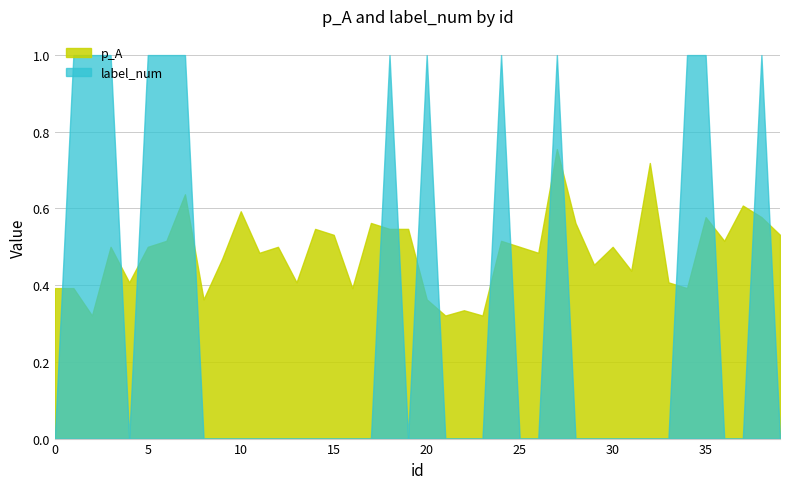

What is the difference between the maximum and second lowest values in the p_A series?

0.4